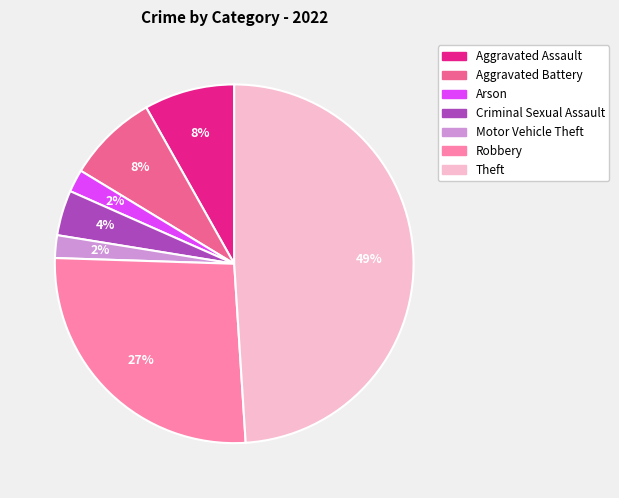

Is there a majority slice in this chart?

No